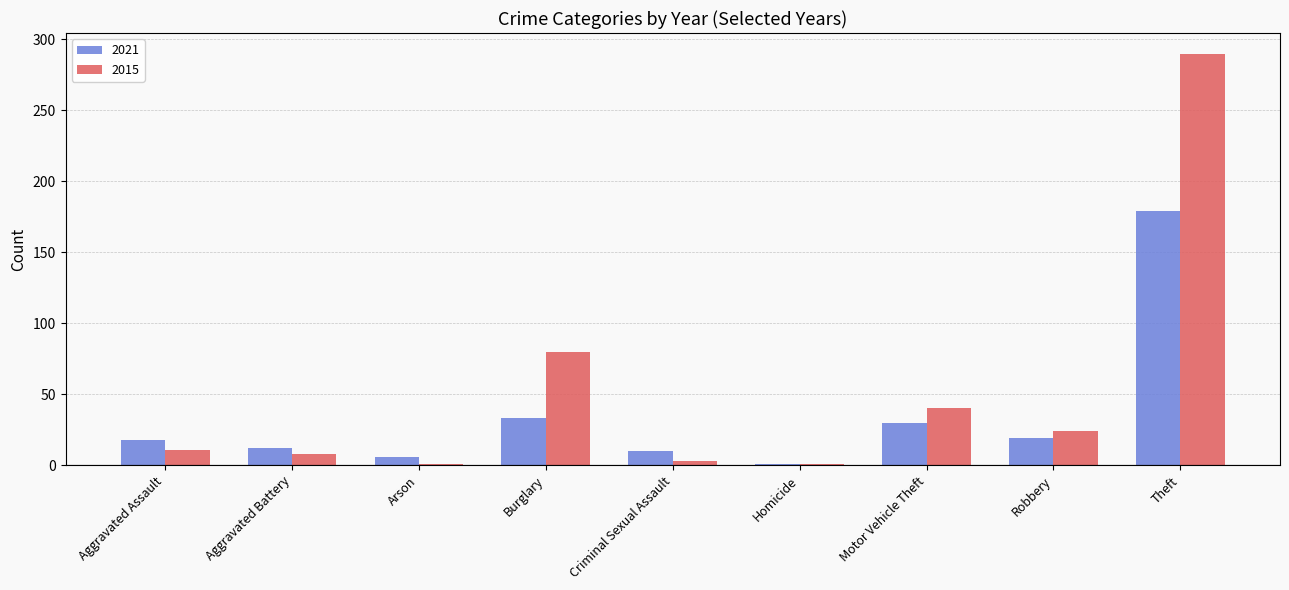

Which category has the highest value in the 2021 series?

Theft